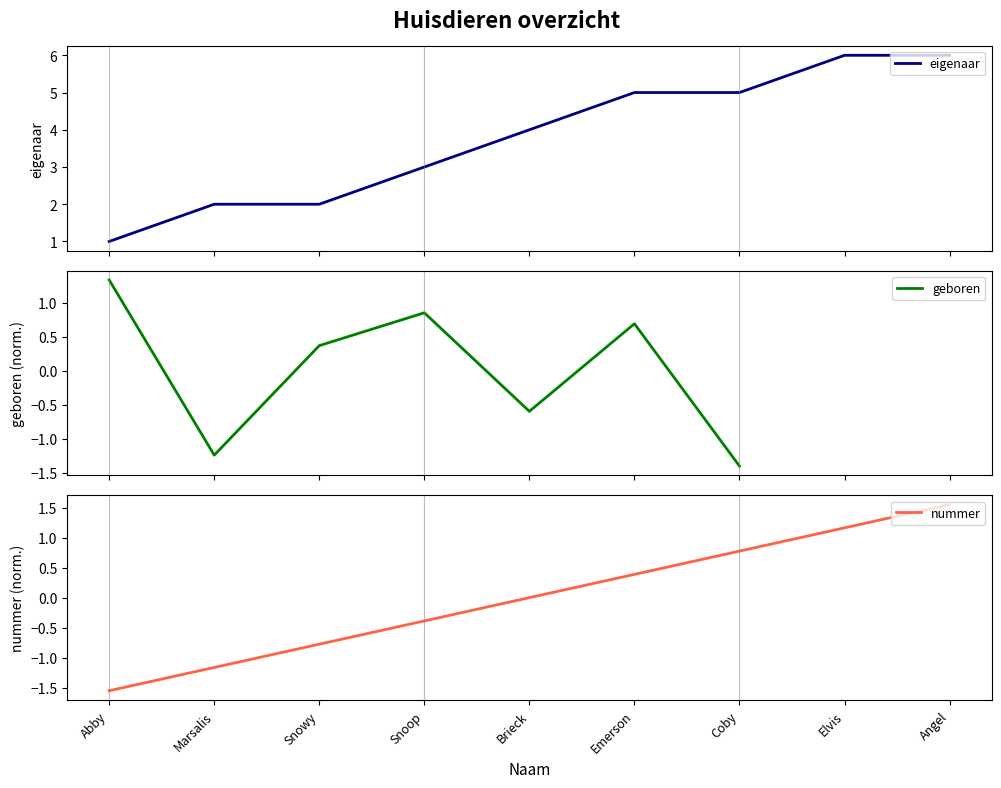

True or false: eigenaar has more than 2 interior local peaks.

False